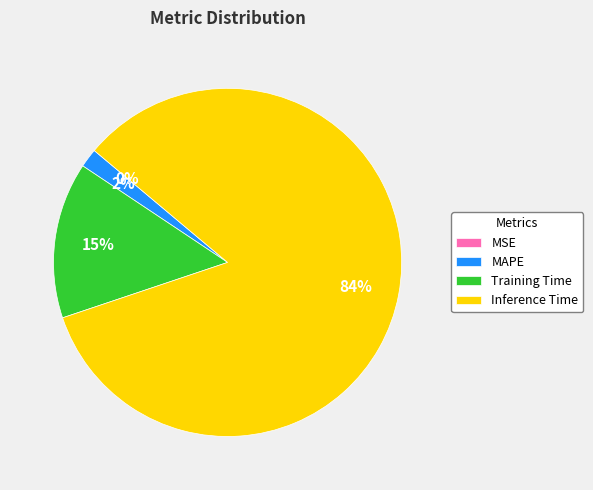

To the nearest percent, what is the average slice percentage?

25%